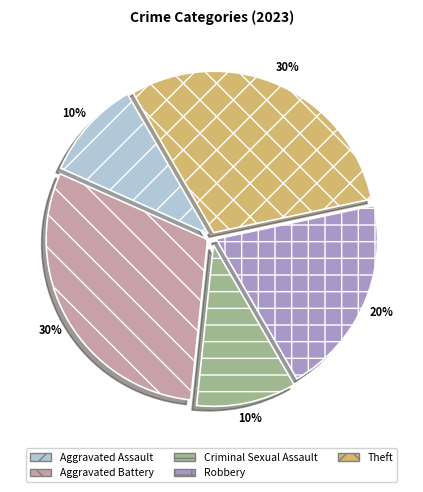

Is the sum of Criminal Sexual Assault and Aggravated Assault greater than half?

No